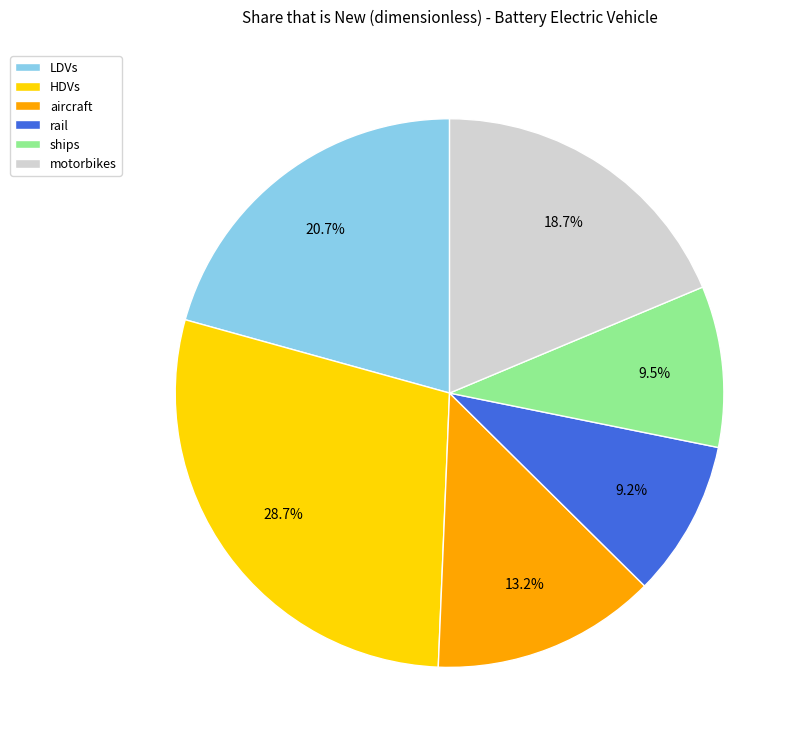

What percentage is NOT represented by rail?

90.8%